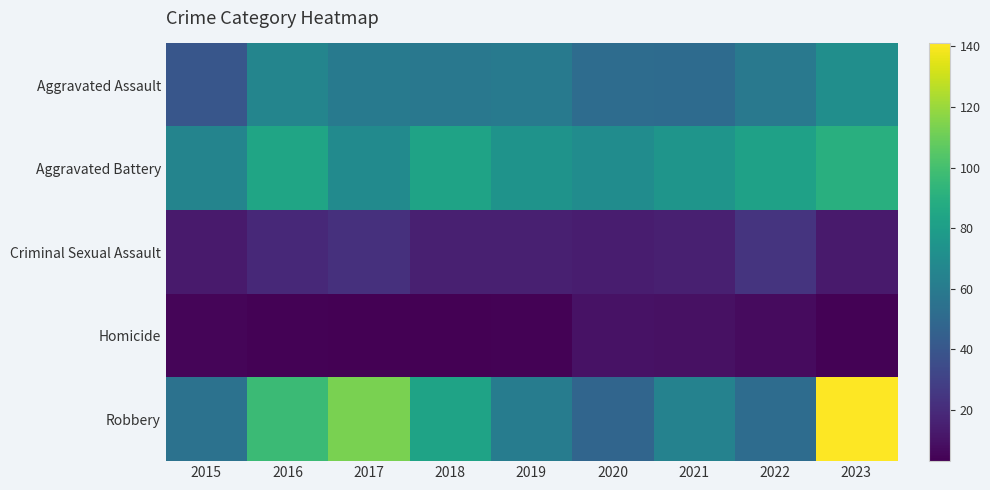

Reading left to right, what are all the values shown in this chart?

Aggravated Assault: 2015=40	2016=66	2017=60	2018=58	2019=60	2020=52	2021=51	2022=59	2023=71
Aggravated Battery: 2015=65	2016=84	2017=69	2018=83	2019=74	2020=70	2021=75	2022=82	2023=90
Criminal Sexual Assault: 2015=13	2016=19	2017=22	2018=15	2019=15	2020=14	2021=15	2022=24	2023=13
Homicide: 2015=5	2016=4	2017=3	2018=3	2019=4	2020=10	2021=9	2022=7	2023=4
Robbery: 2015=55	2016=97	2017=113	2018=83	2019=61	2020=48	2021=64	2022=52	2023=141